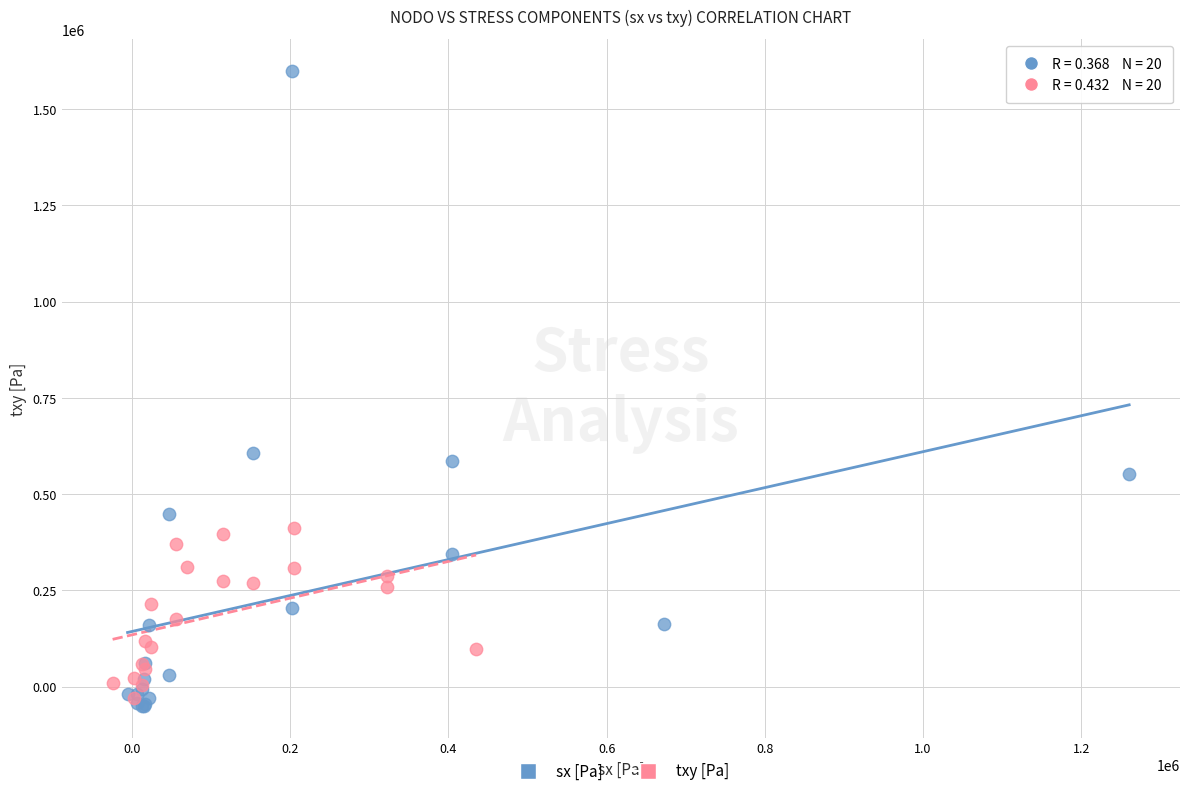

What are all the series names shown in the legend?

sx [Pa], txy [Pa]